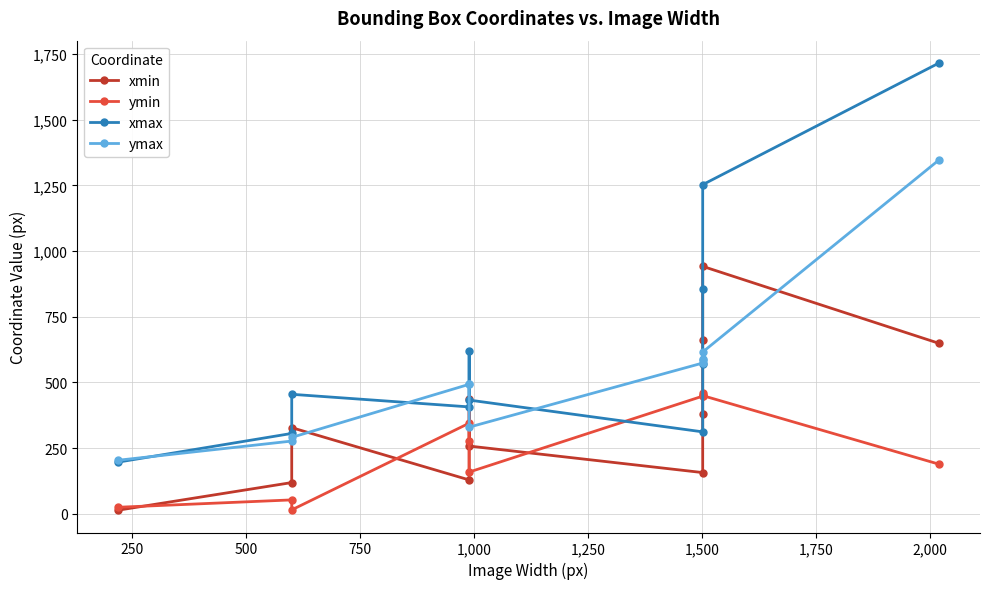

Reading left to right, extract all data points from this chart.

xmin: 14	119	328	129	438	258	157	381	663	942	649
ymin: 25	53	15	345	278	159	448	454	461	450	189
xmax: 197	306	455	407	620	433	312	572	857	1253	1716
ymax: 204	277	291	493	495	330	574	588	584	616	1347